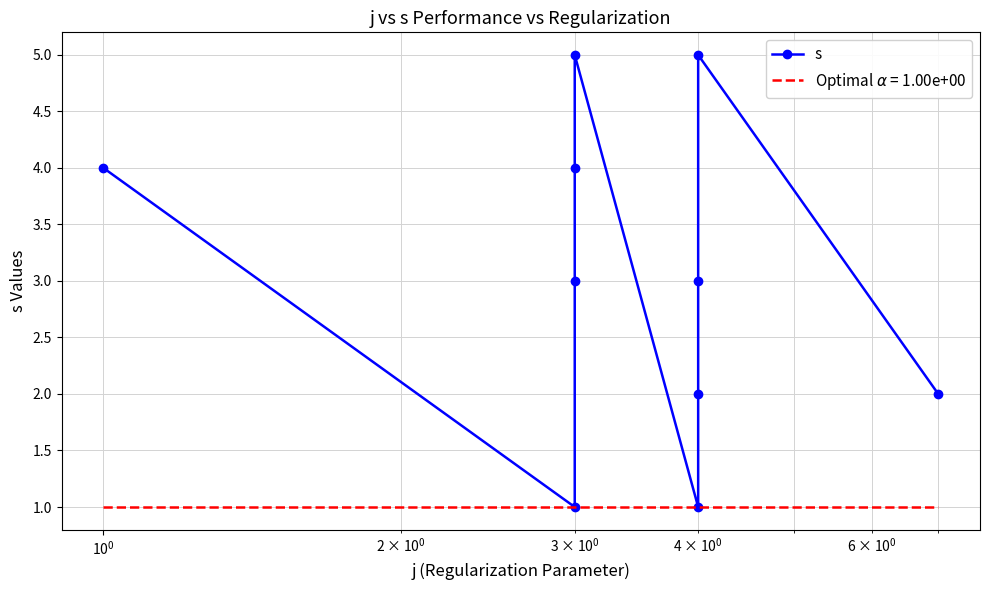

What is the smallest value displayed?

1